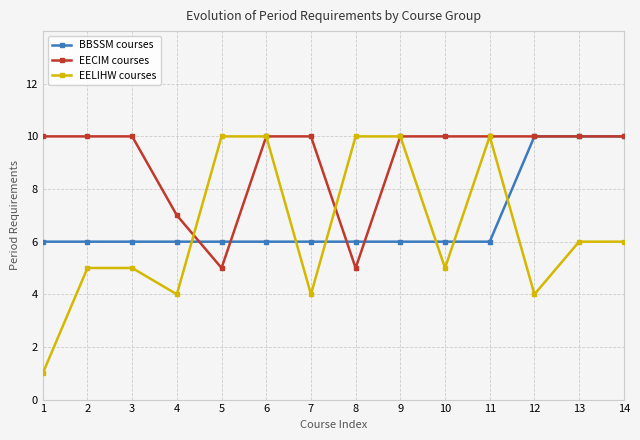

Which series changed the most between 4 and 13?

BBSSM courses